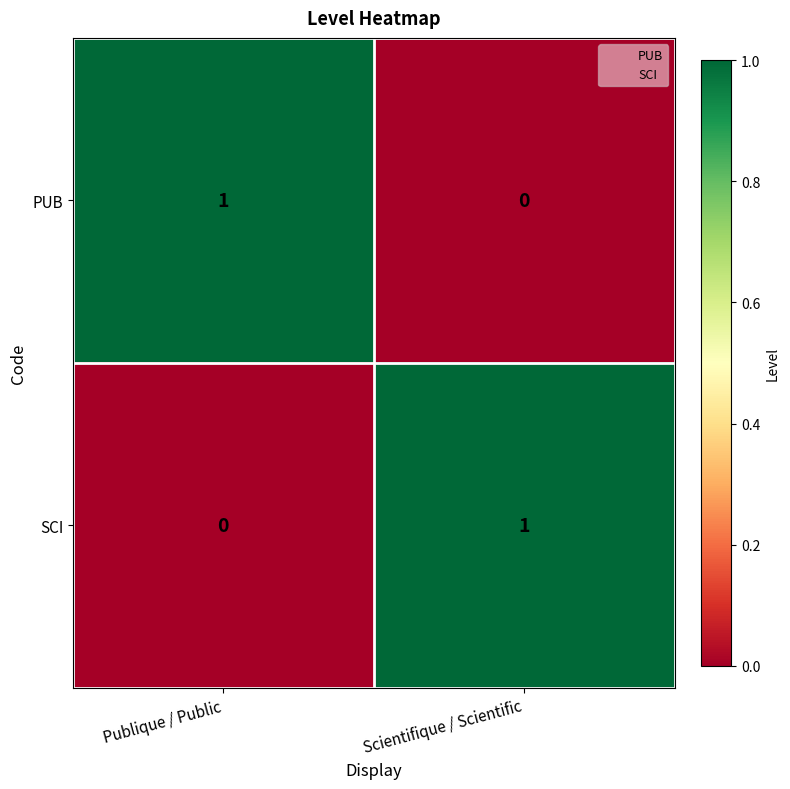

Reading left to right, transcribe all the data shown in this chart.

PUB: 1	0
SCI: 0	1